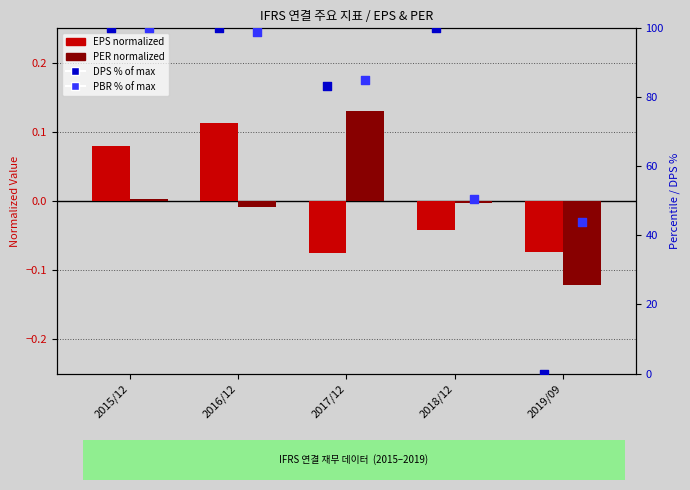

Which series contains the lowest Y value?

PER normalized